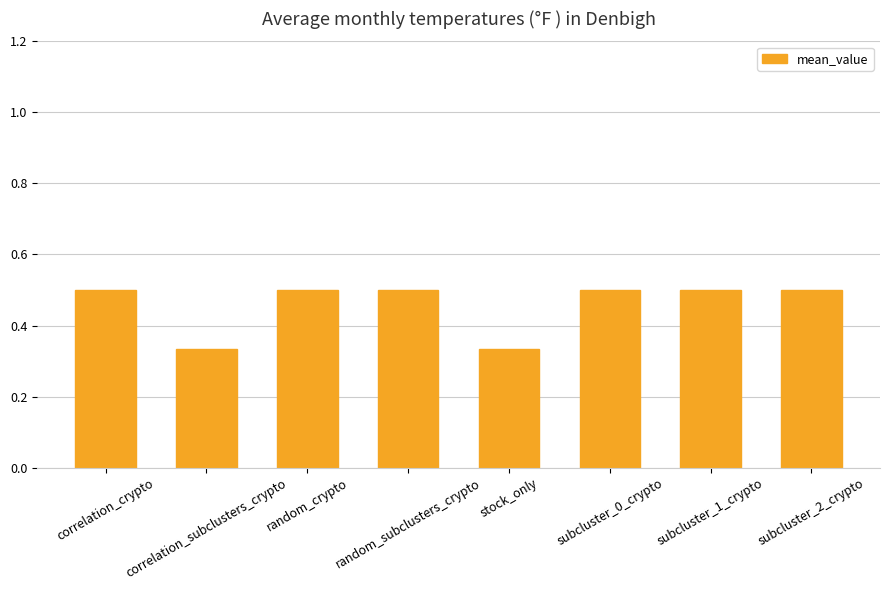

What is the greatest value displayed?

0.5